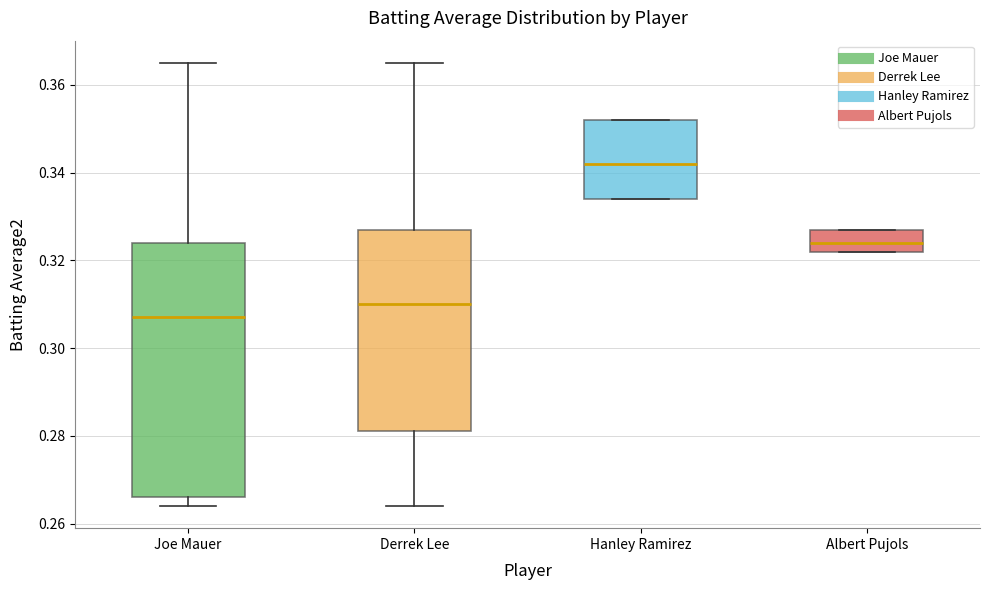

Reading left to right, read every box against the y-axis: the position of its median line, the range the box covers, and the ends of its whiskers. The values are not printed on the chart, so give them approximately, as read against the axis.

Joe Mauer: median 0.308, box 0.266 to 0.324, whiskers 0.264 to 0.366
Derrek Lee: median 0.310, box 0.282 to 0.328, whiskers 0.264 to 0.366
Hanley Ramirez: median 0.342, box 0.334 to 0.352, whiskers 0.334 to 0.352
Albert Pujols: median 0.324, box 0.322 to 0.328, whiskers 0.322 to 0.328